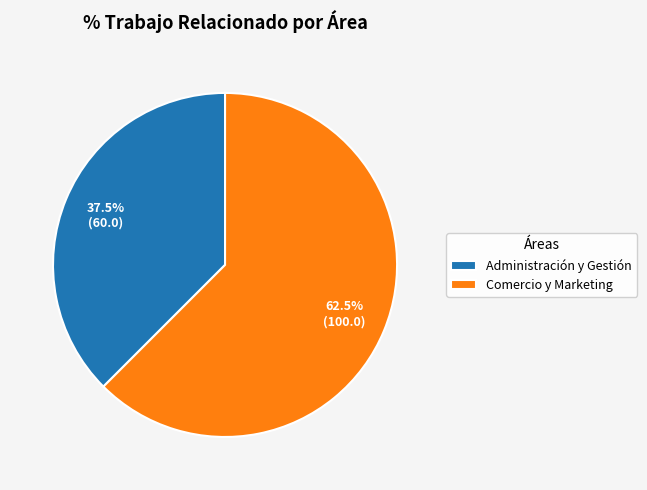

Does Administración y Gestión account for over 50% of the chart?

No